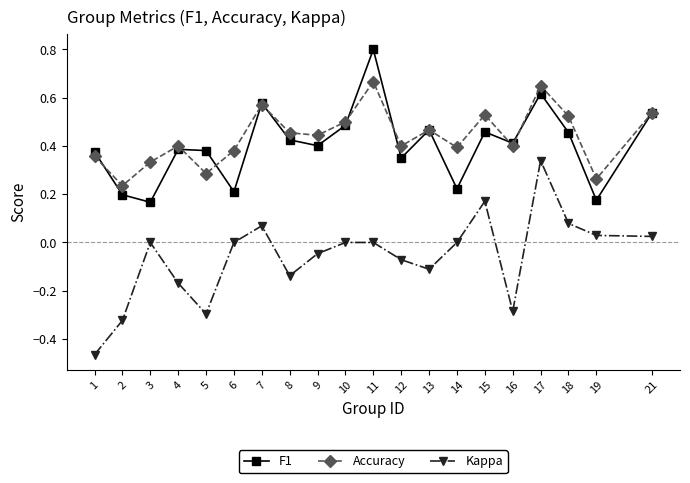

Which series has the widest spread of values?

Kappa